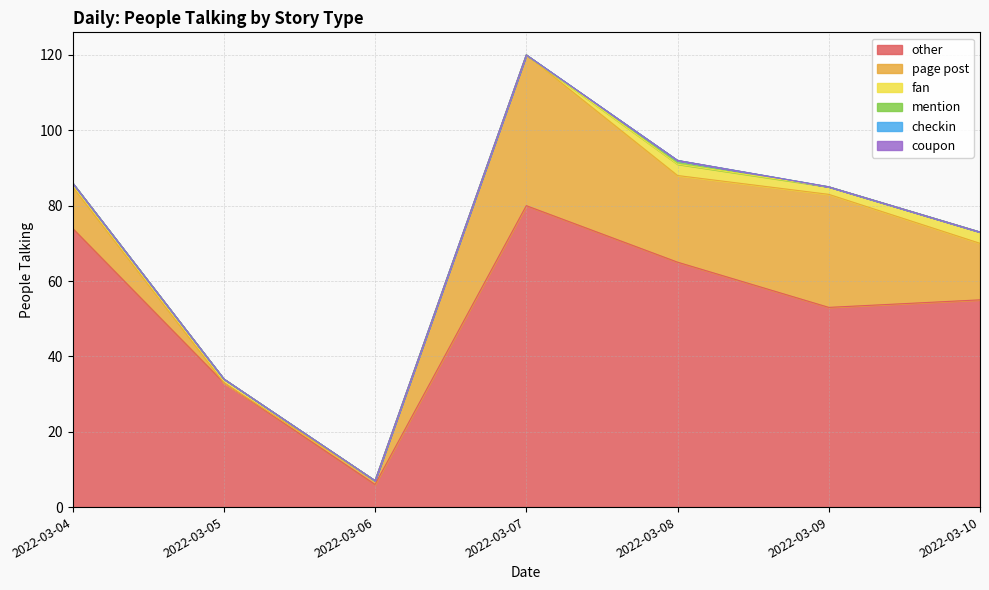

How many data points in mention are above 0?

1